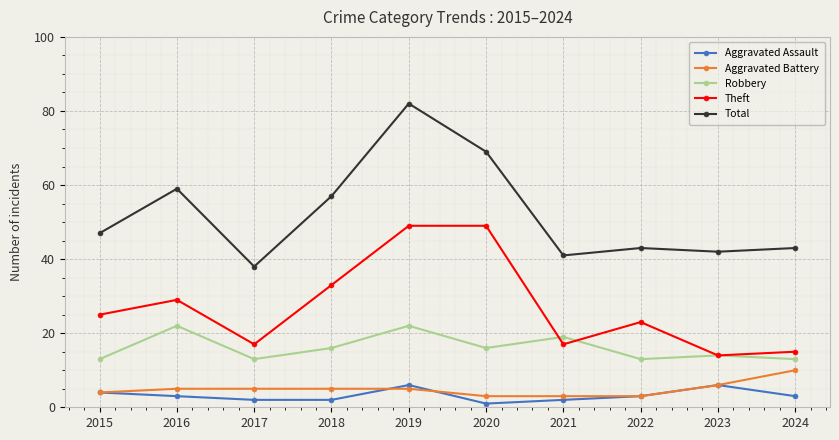

True or false: Theft and Aggravated Assault cross at least once.

False